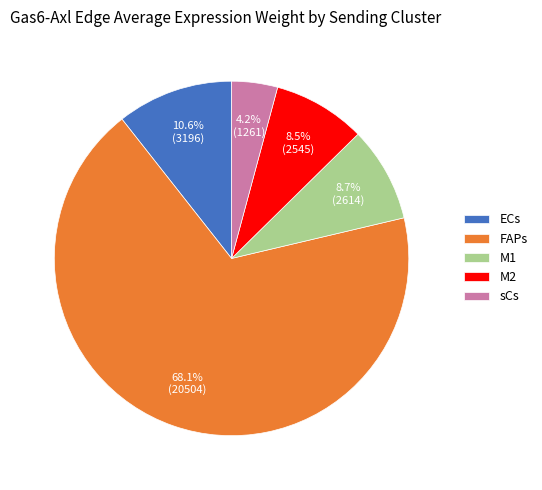

What is the ratio of the value at M1 to the value at sCs?

2.1